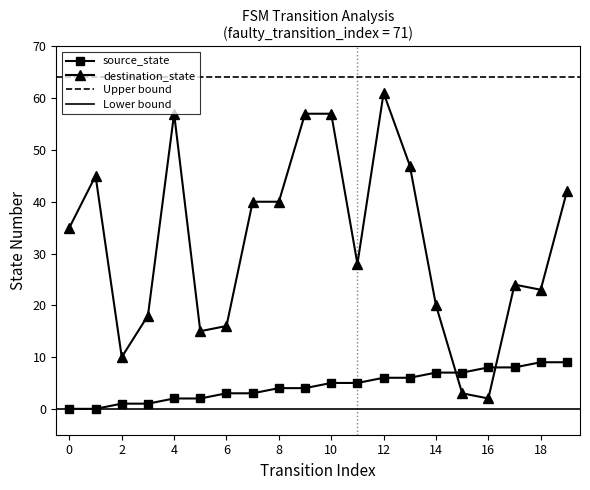

Does the chart display data point markers on the line(s)?

Yes